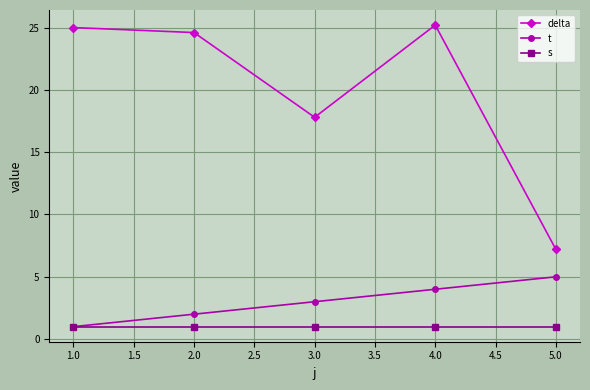

Which series has the widest spread of values?

delta